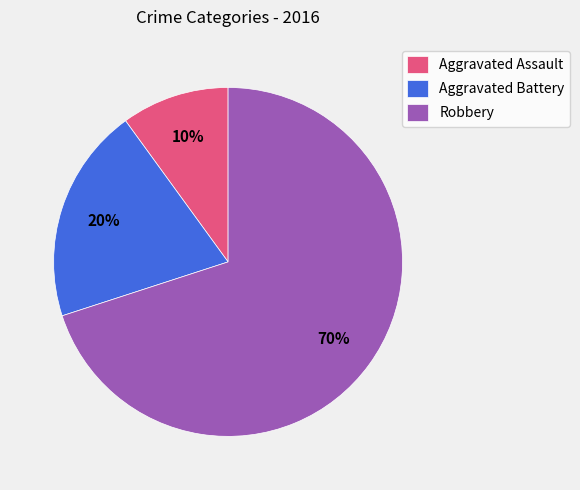

Is it true that Aggravated Battery is 5% of the pie?

False